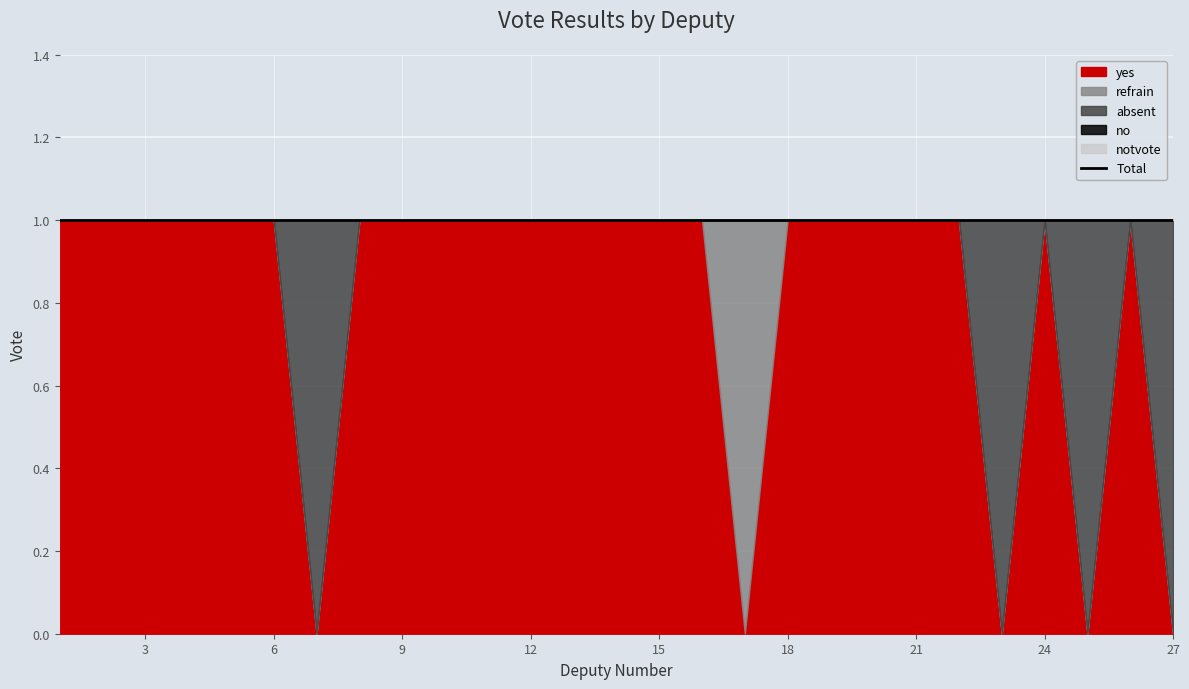

Reading right to left, extract all data points from this chart.

yes: 0	1	0	1	0	1	1	1	1	1	0	1	1	1	1	1	1	1	1	1	0	1	1	1	1	1	1
refrain: 0	0	0	0	0	0	0	0	0	0	1	0	0	0	0	0	0	0	0	0	0	0	0	0	0	0	0
absent: 1	0	1	0	1	0	0	0	0	0	0	0	0	0	0	0	0	0	0	0	1	0	0	0	0	0	0
no: 0	0	0	0	0	0	0	0	0	0	0	0	0	0	0	0	0	0	0	0	0	0	0	0	0	0	0
notvote: 0	0	0	0	0	0	0	0	0	0	0	0	0	0	0	0	0	0	0	0	0	0	0	0	0	0	0